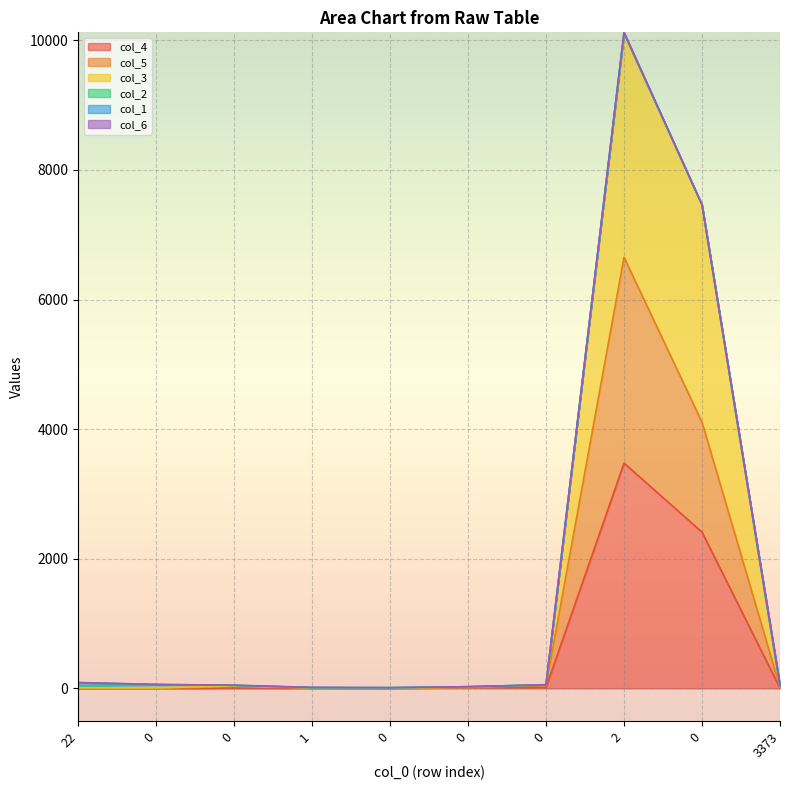

What is the sum of the col_3 values at 1 and 3373?

34